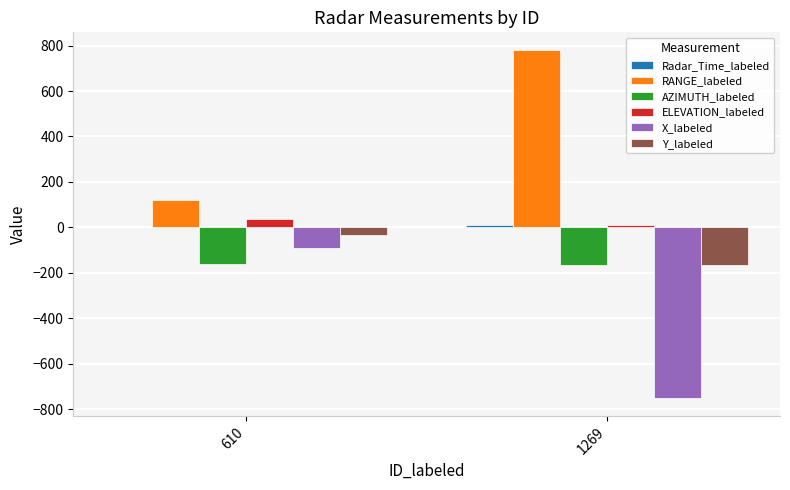

At which label is X_labeled closest to -422?

610